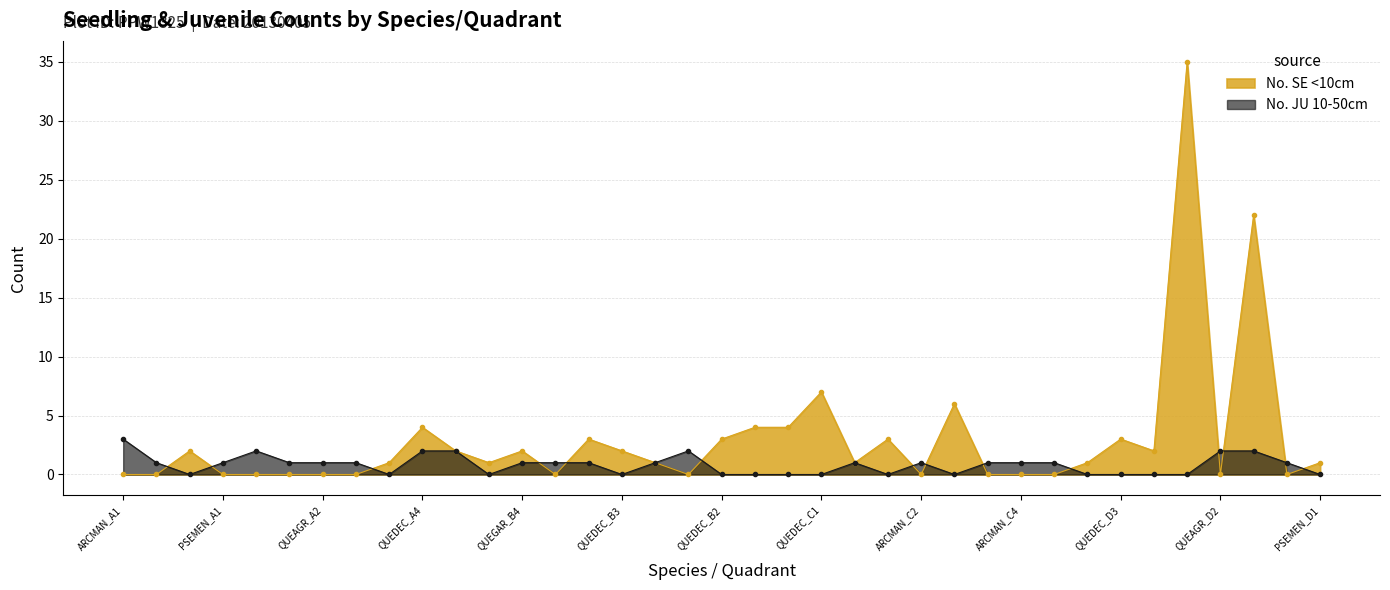

What are all the series names shown in the legend?

No. SE <10cm, No. JU 10-50cm